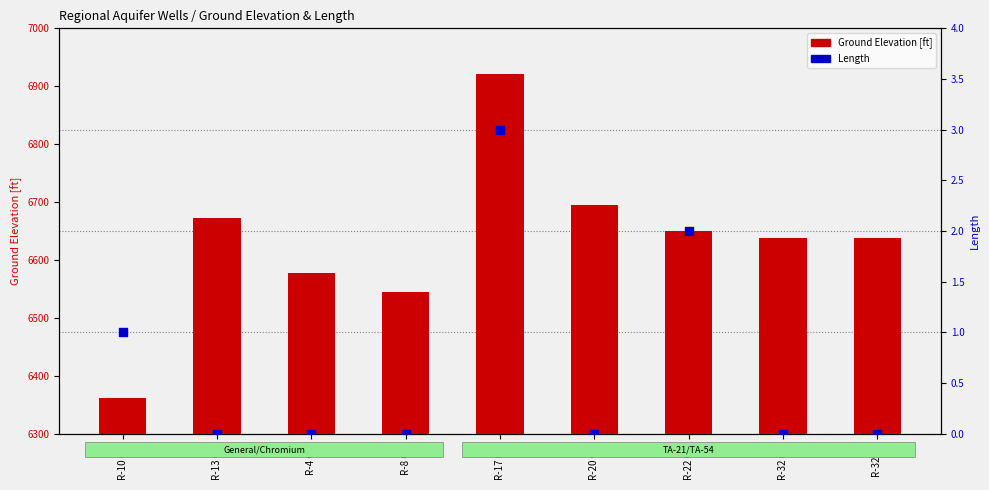

What is the total value across all series at R-4 OB?

6577.5